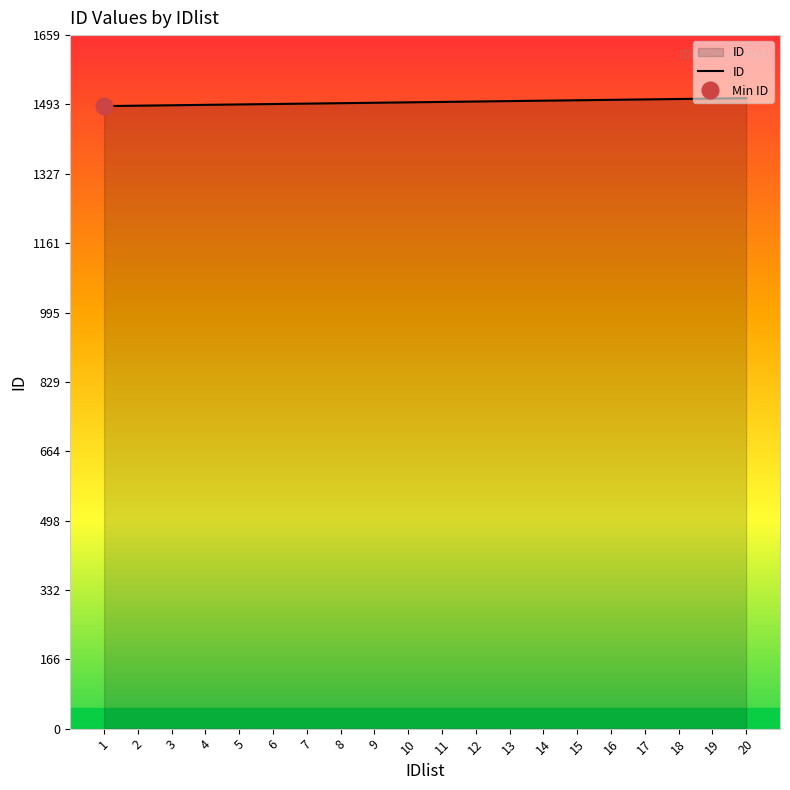

Reading right to left, what are all the values shown in this chart?

20=1508	19=1507	18=1506	17=1505	16=1504	15=1503	14=1502	13=1501	12=1500	11=1499	10=1498	9=1497	8=1496	7=1495	6=1494	5=1493	4=1492	3=1491	2=1490	1=1489